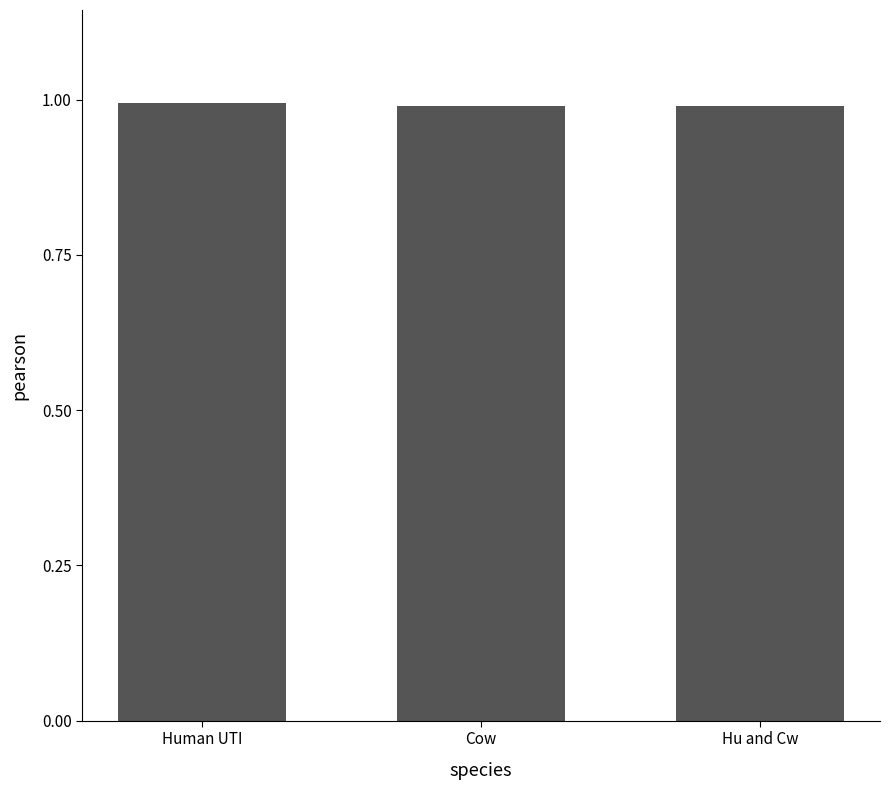

What is the sum of all values?

3.0